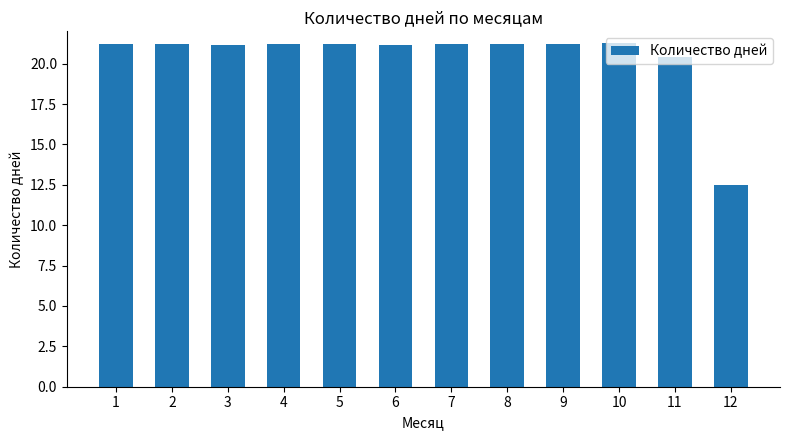

What is the value of the 2nd bar from the left?

21.2